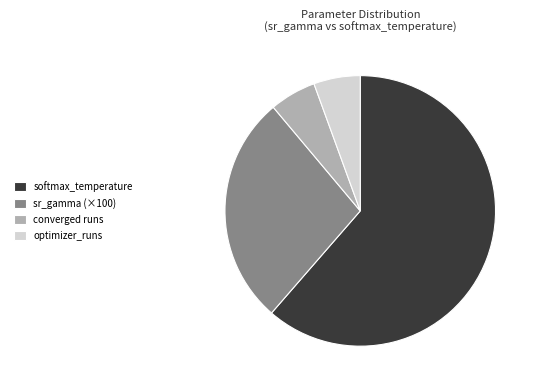

Do optimizer_runs and converged runs together represent more than half of the pie?

No